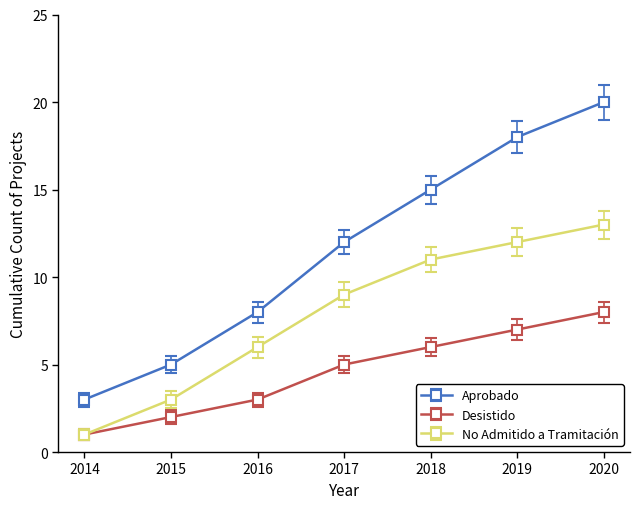

What is the sum of all Aprobado values?

81